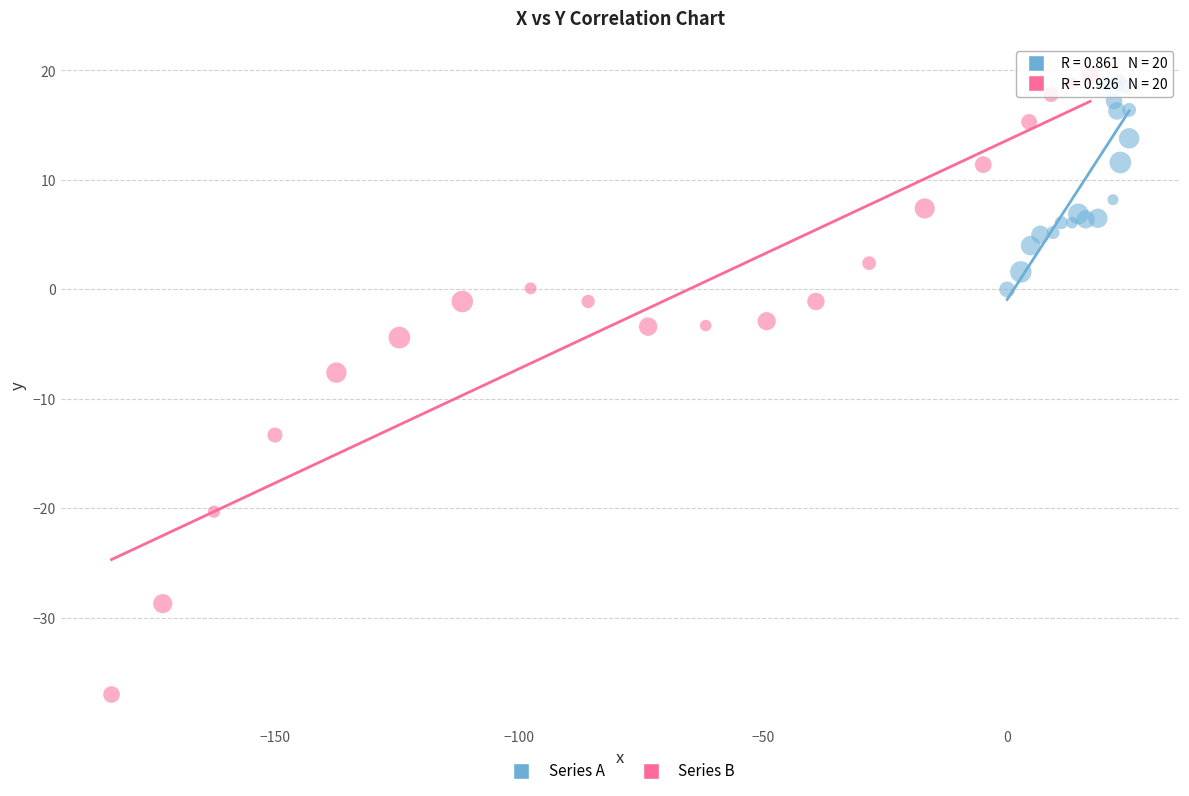

Which series has the largest Y range (max minus min)?

Series B